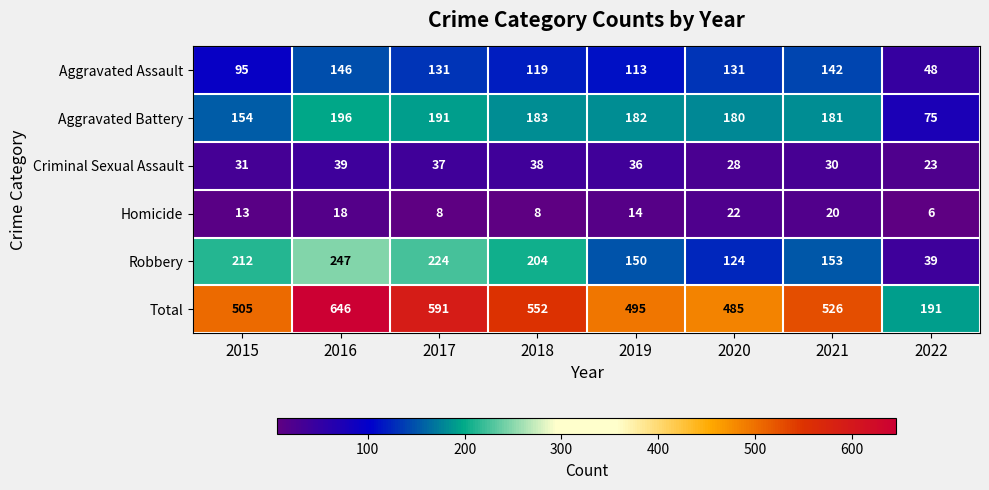

Is it true that Aggravated Assault equals 211 at 2020?

False